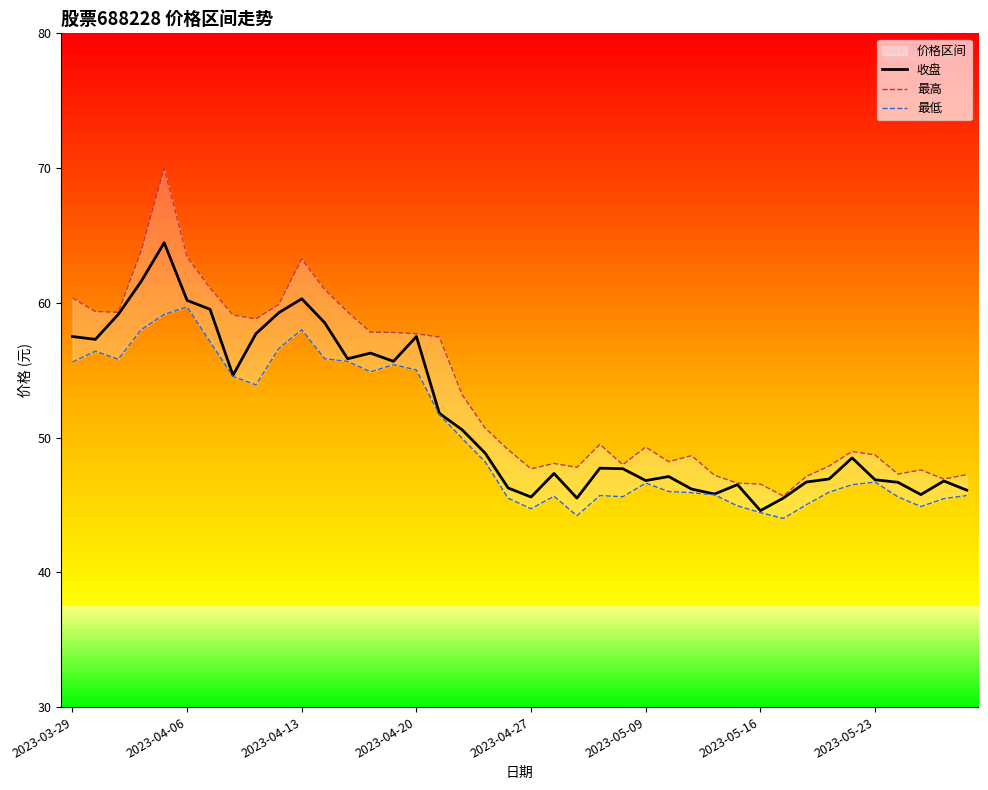

What is the sum of all 收盘 values?

2063.6